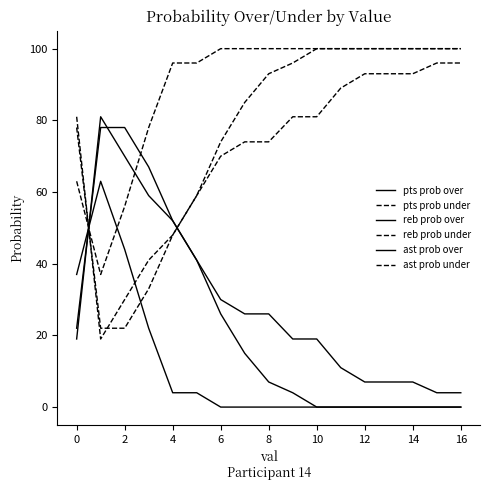

Does the chart have visible grid lines?

No